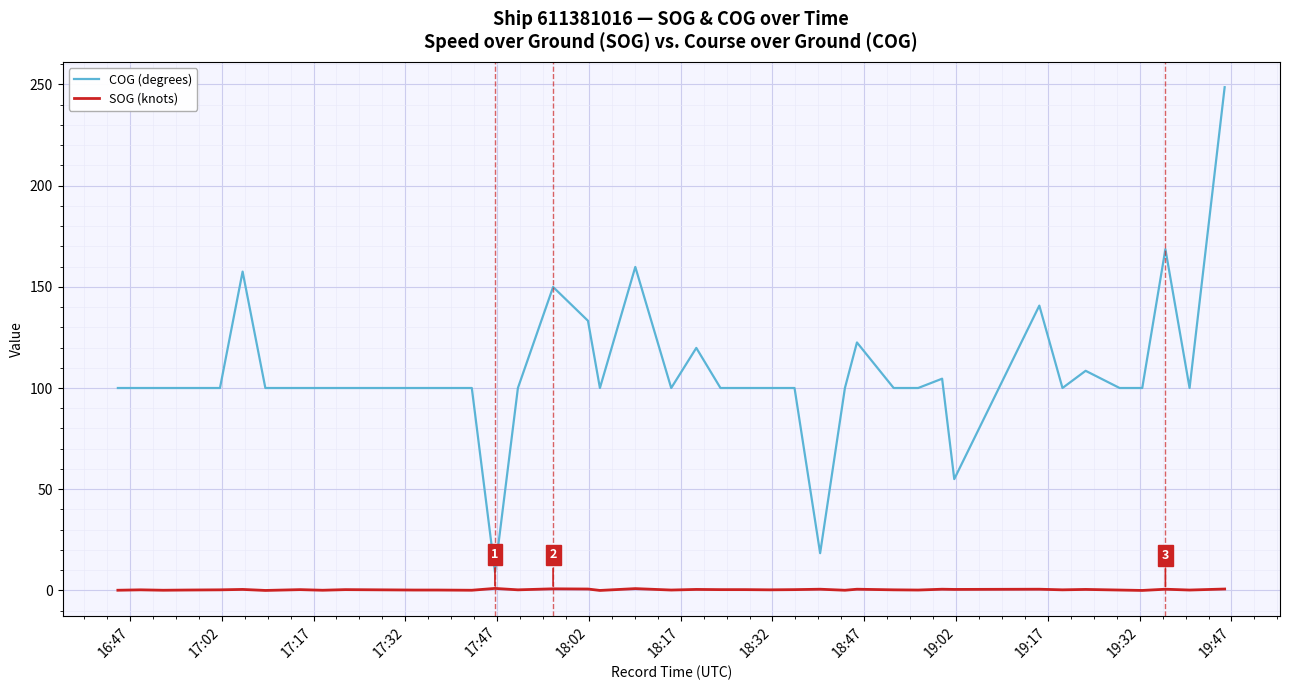

List the series in order of their peak value, highest first.

COG (degrees), SOG (knots)